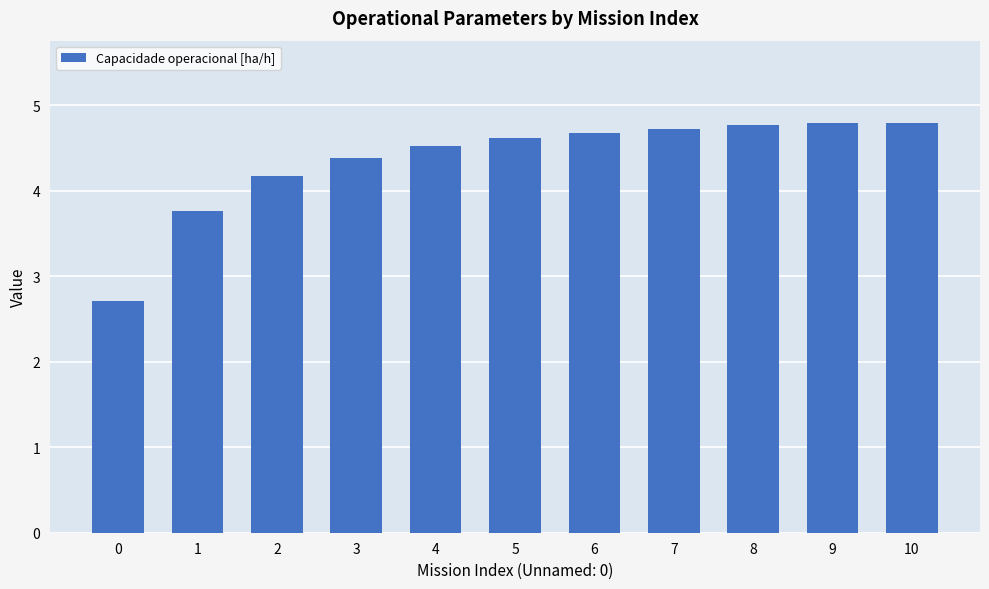

Reading right to left, transcribe all the data shown in this chart.

10=4.8	9=4.8	8=4.8	7=4.7	6=4.7	5=4.6	4=4.5	3=4.4	2=4.2	1=3.8	0=2.7